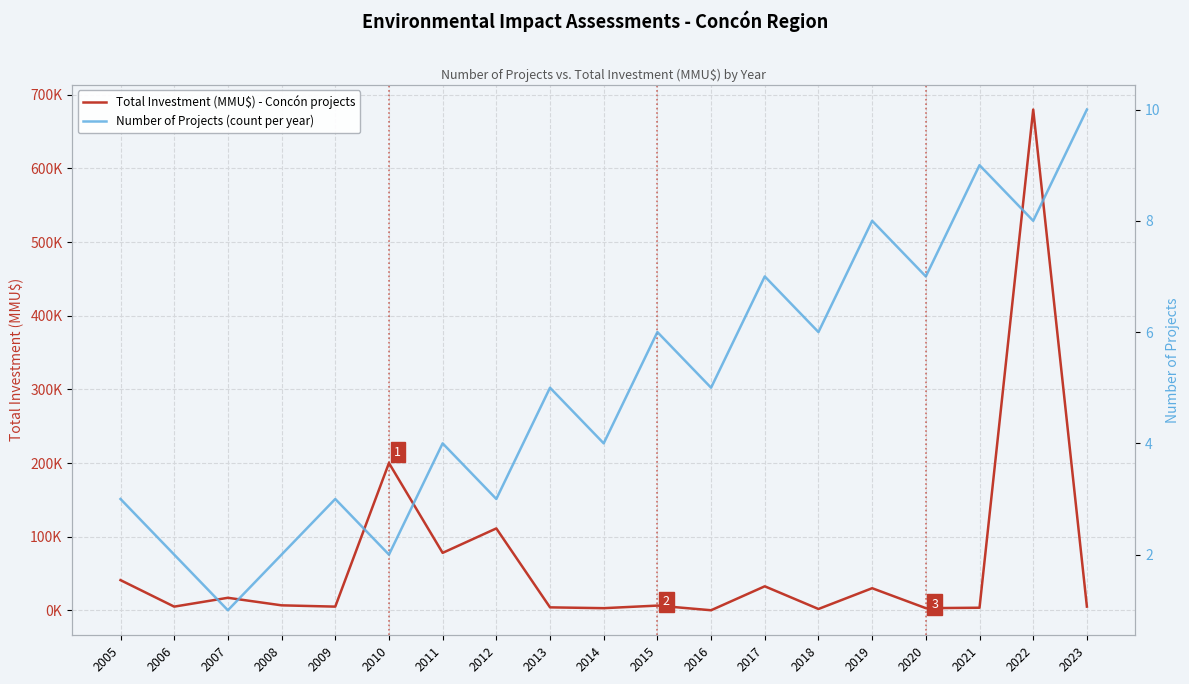

What is the value of the Total Investment (MMU$) - Concón projects point at the 5th from the left?

5000